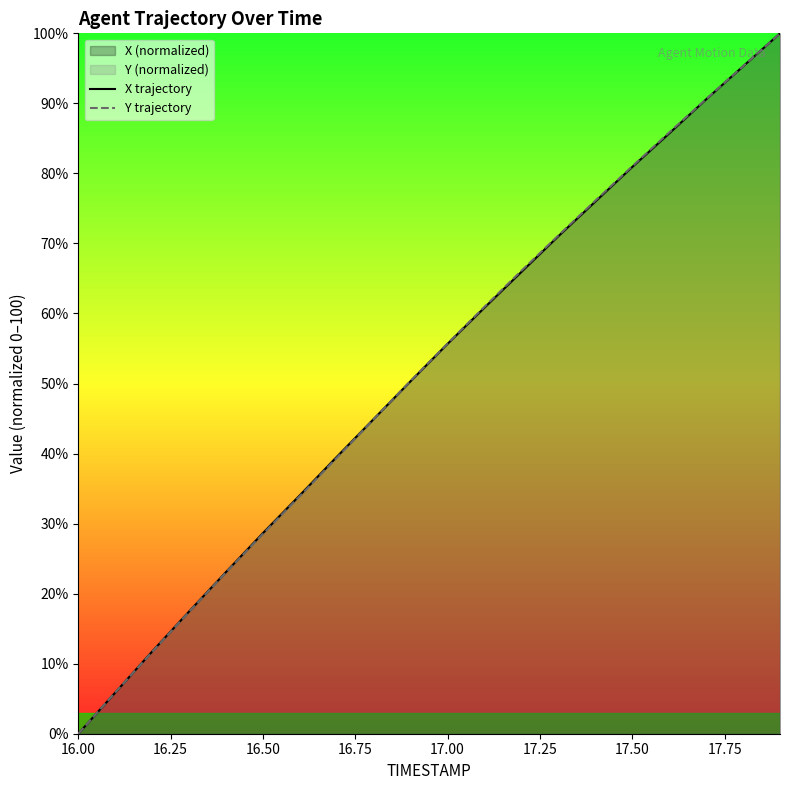

What is the sum of all Y trajectory values?

1038.1